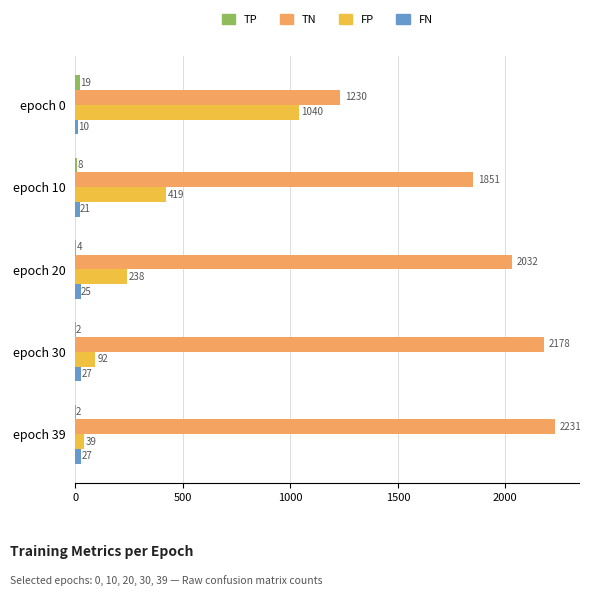

What is the sum of all TN values?

9522